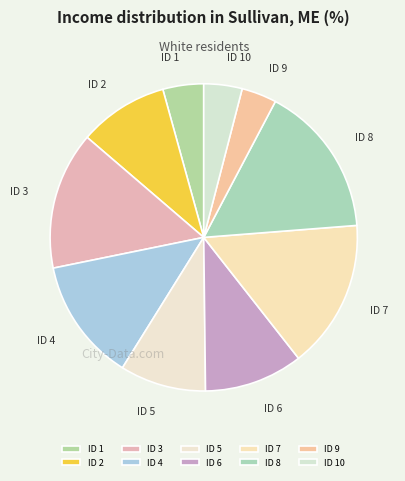

Is the sum of ID 8 and ID 7 greater than half?

No